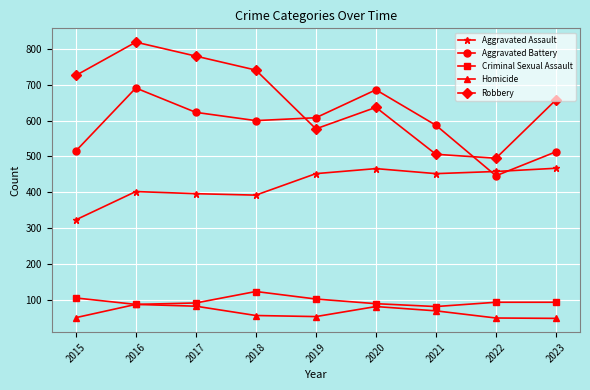

Which category has the highest value across all series?

2016